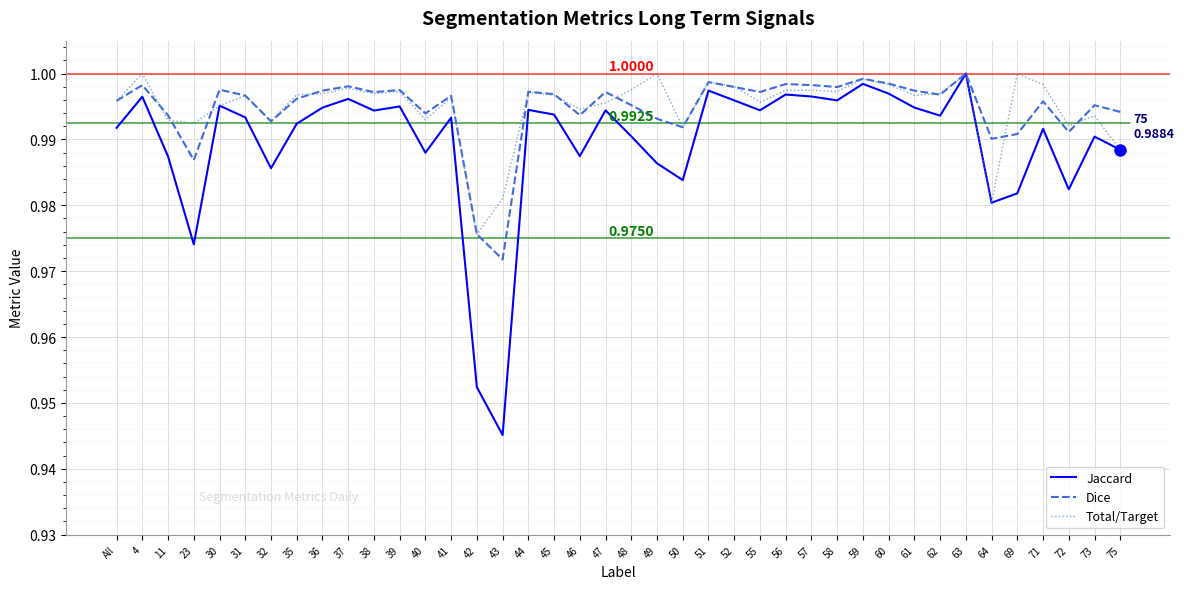

Is the value of Total/Target at 46 greater than the value of Jaccard at All?

Yes